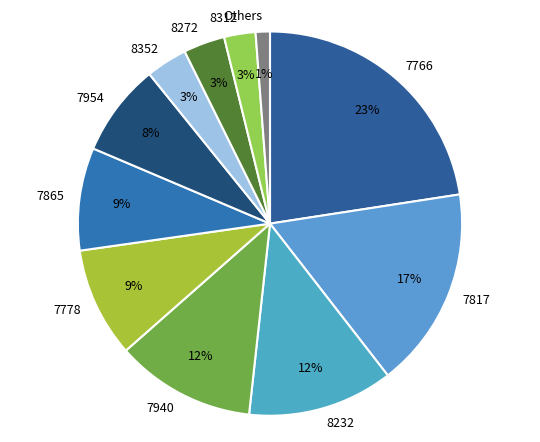

Which category has the biggest portion of the pie?

7766